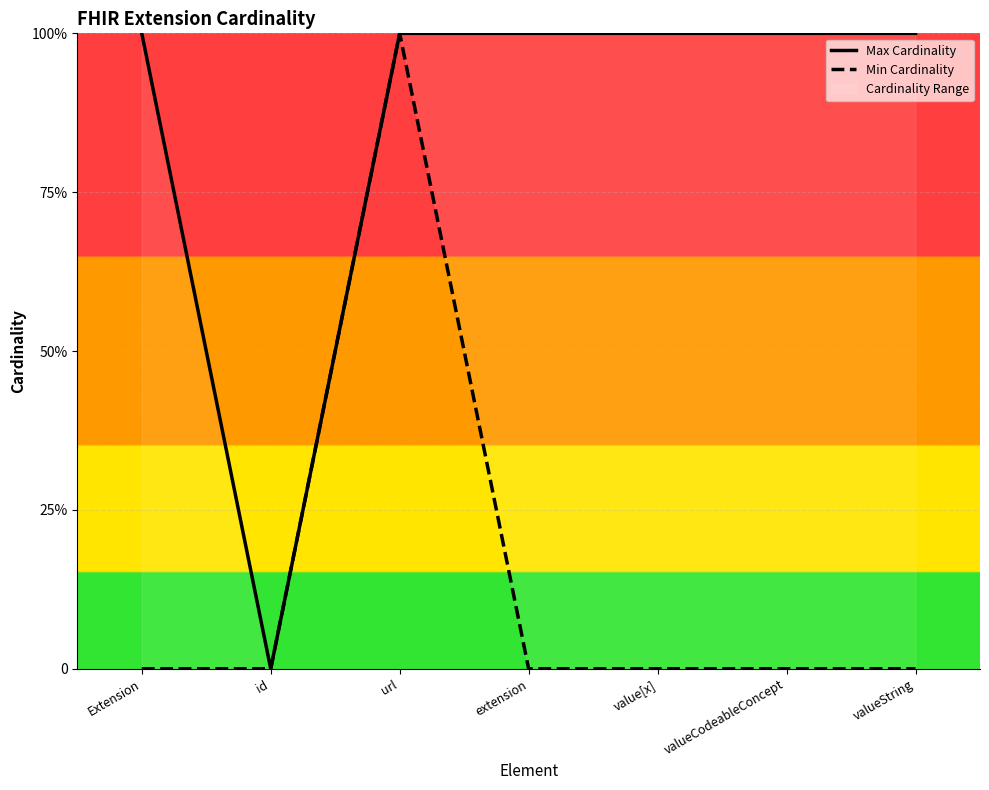

What are all the series names shown in the legend?

Max Cardinality, Min Cardinality